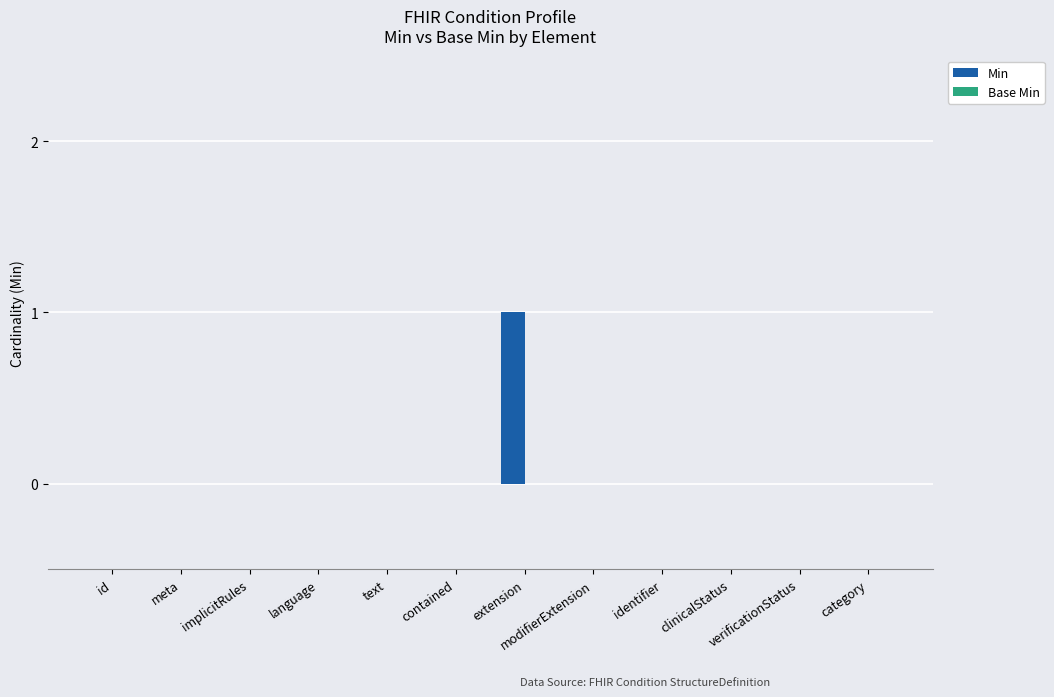

Which category has the highest value across all series?

extension